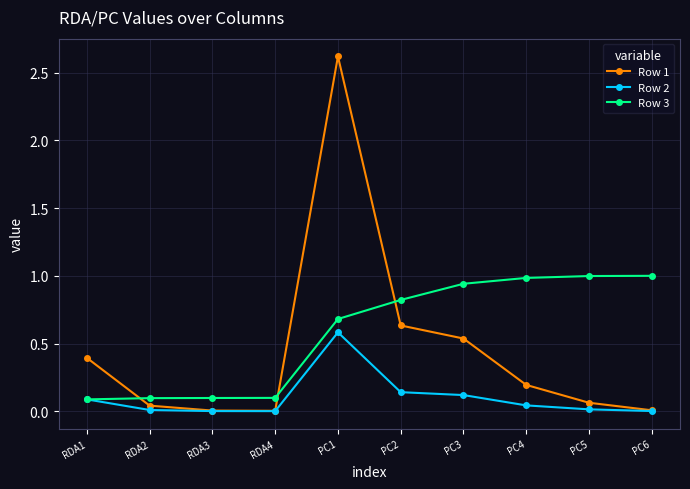

List the series in order of their peak value, lowest first.

Row 2, Row 3, Row 1